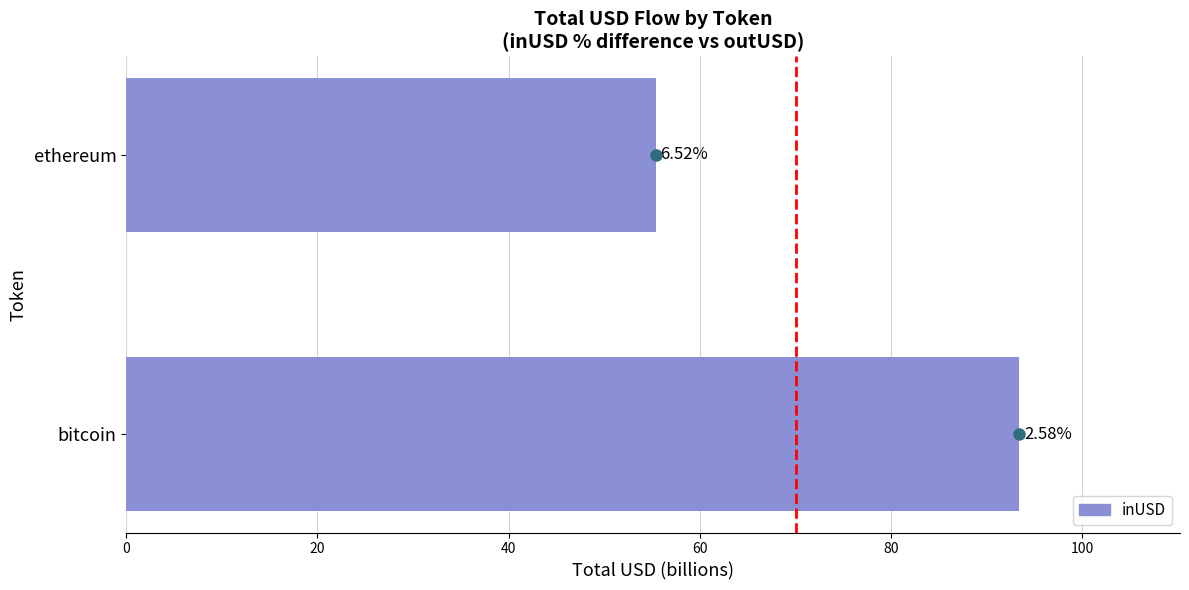

How many bars are there in total?

2